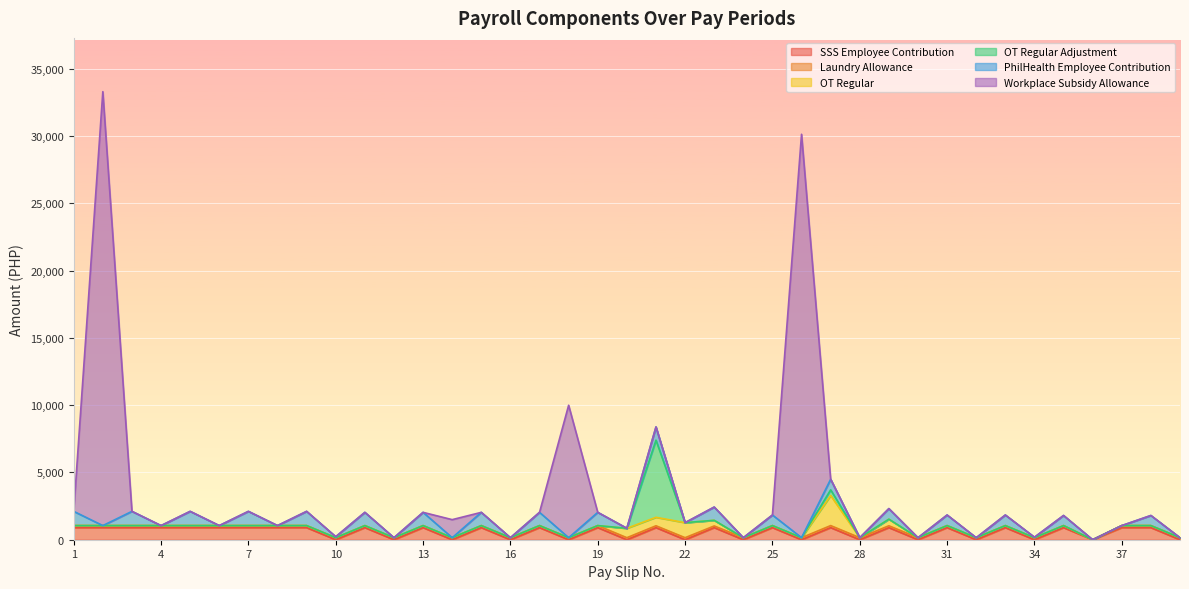

What is the difference between the highest and lowest values at 4?

900.0